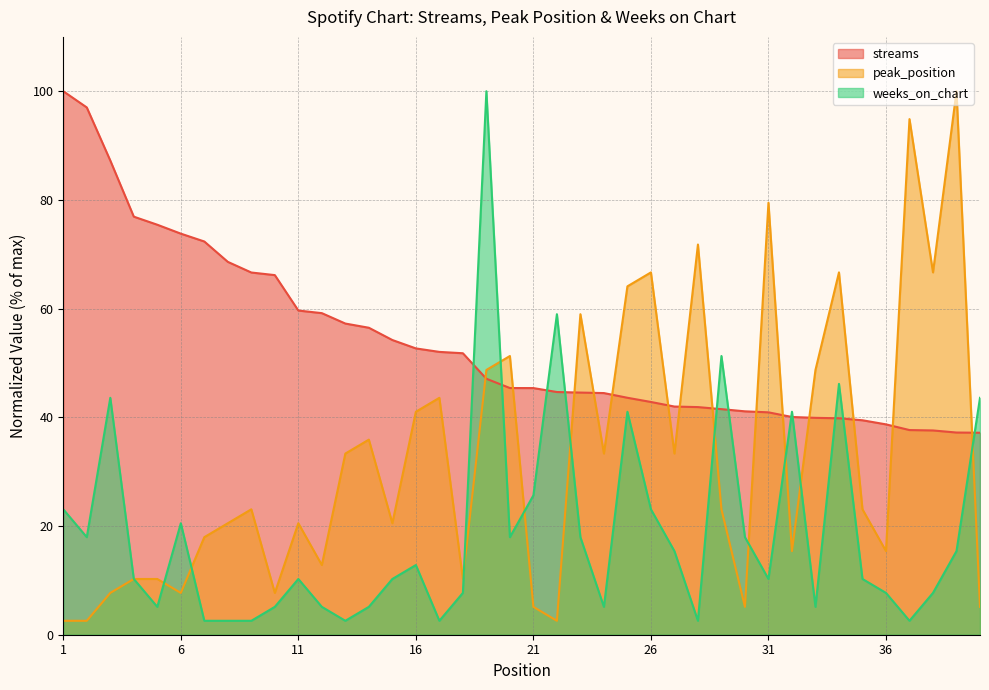

Where is the first local minimum for weeks_on_chart?

2